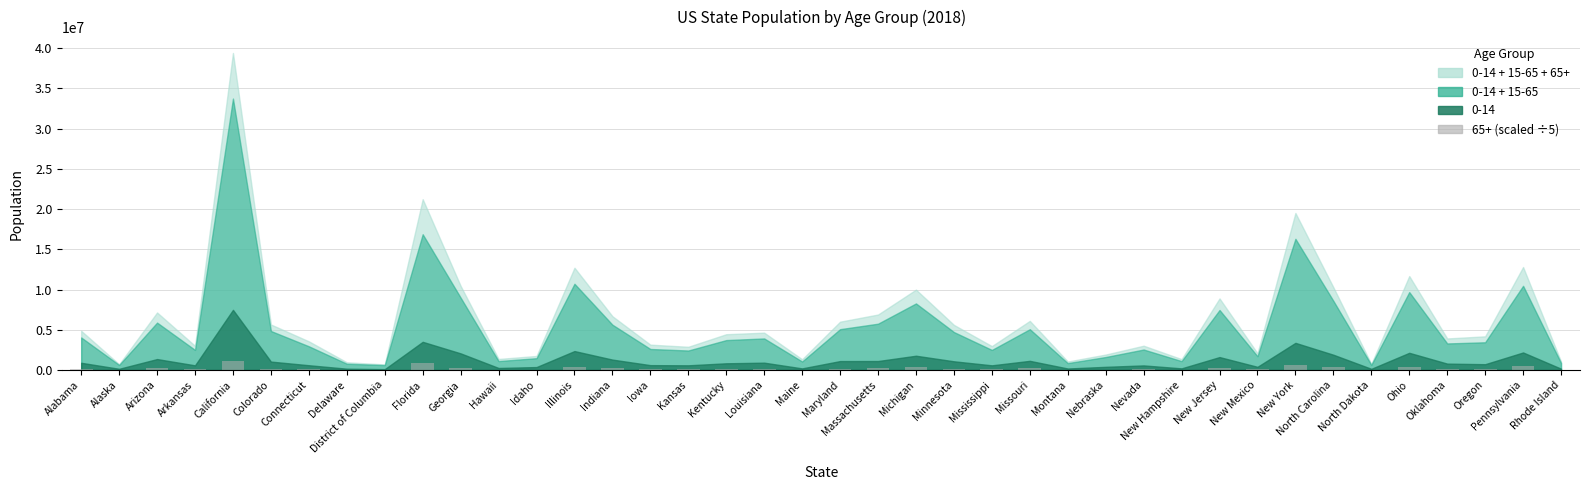

What is the sum of all values?

8456072.6